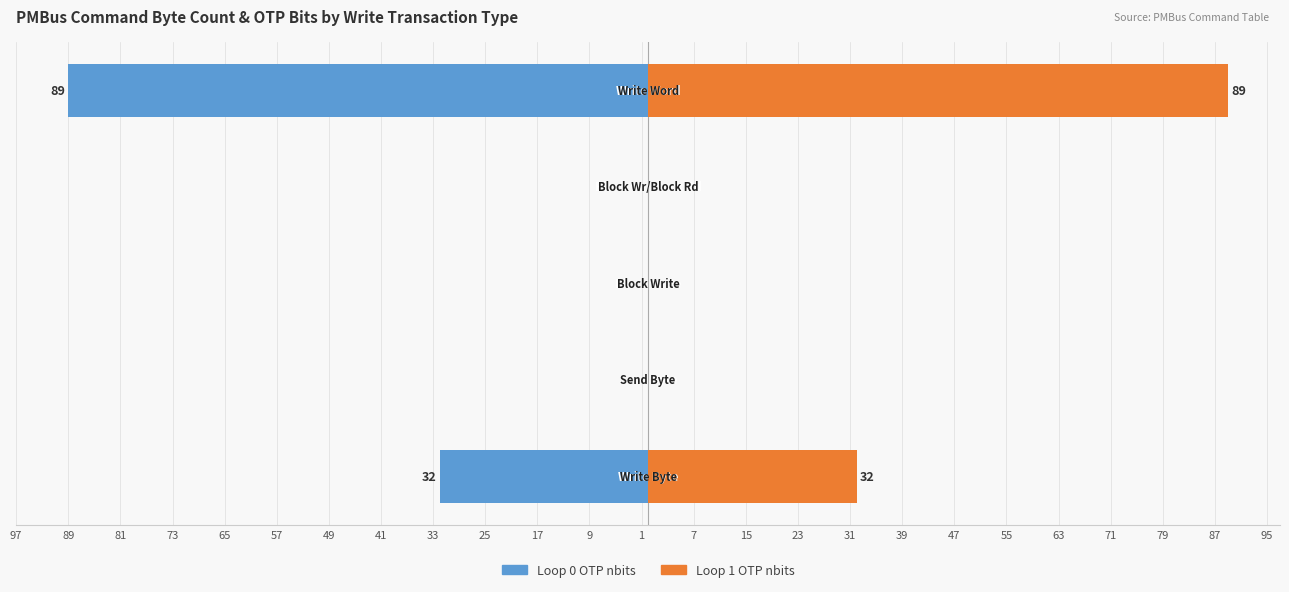

Reading right to left, what are all the values shown in this chart?

Loop 0 OTP nbits: -89	0	0	0	-32
Loop 1 OTP nbits: 89	0	0	0	32